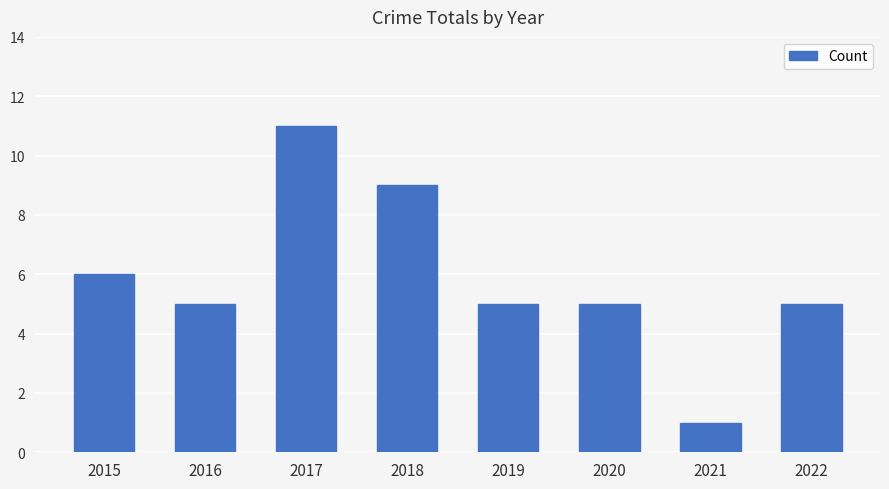

Does the chart contain stacked bars?

No